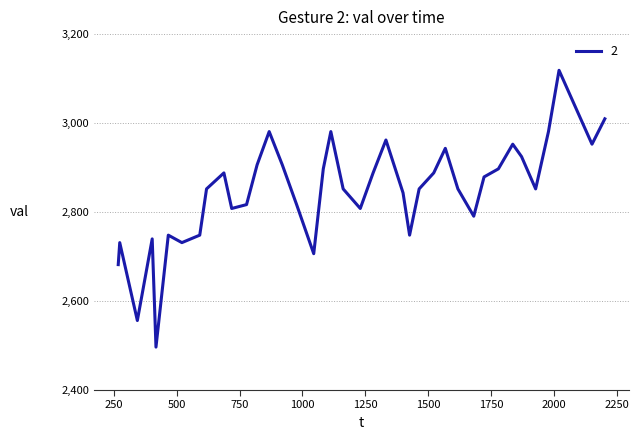

True or false: the data has more than 0 interior local peaks.

True